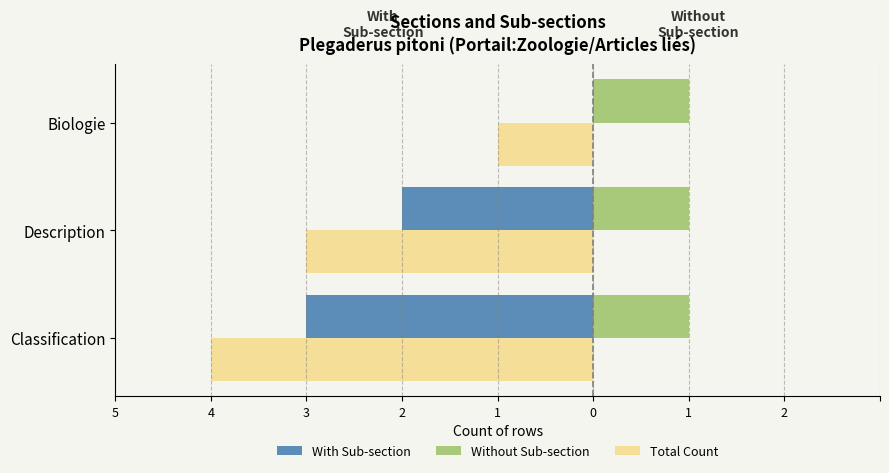

What are all the series names shown in the legend?

With Sub-section, Without Sub-section, Total Count